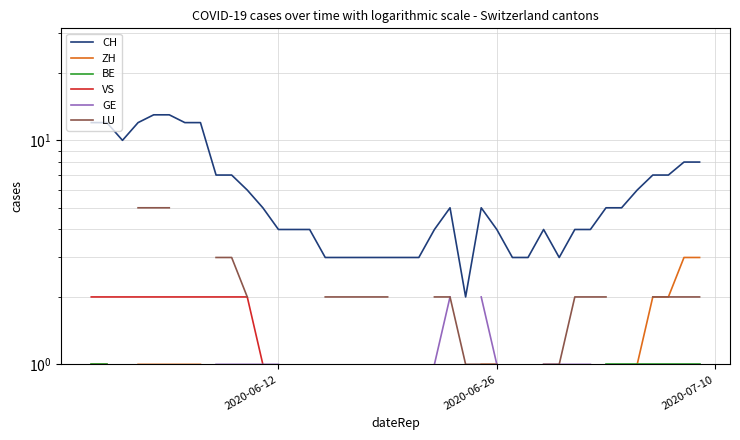

Does the chart have visible grid lines?

Yes